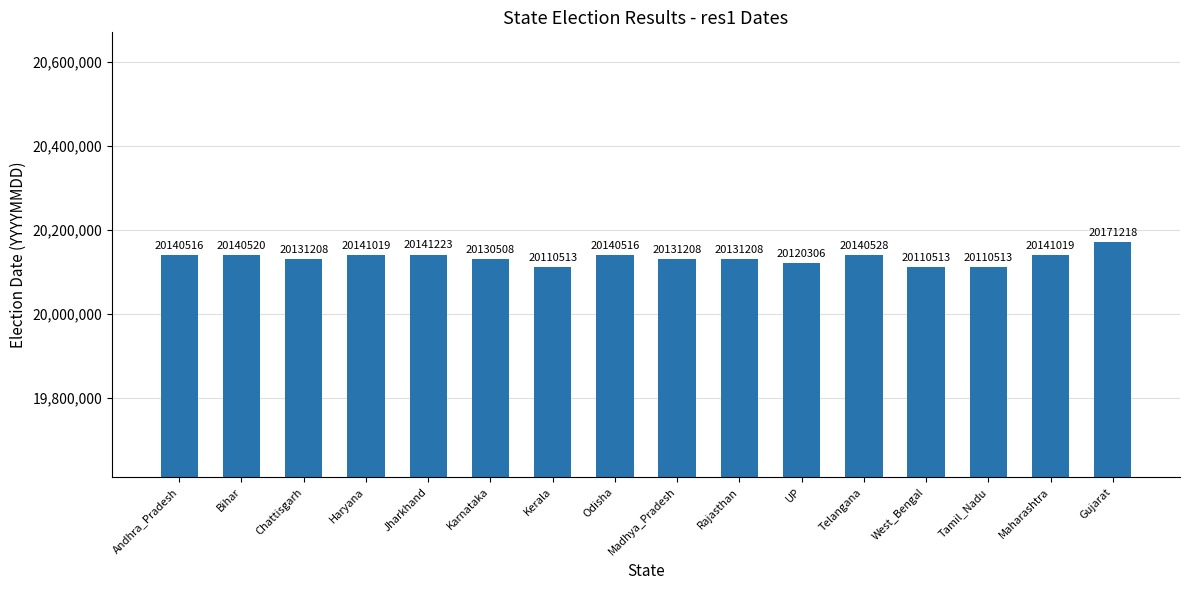

Reading left to right, extract all data points from this chart.

20140516	20140520	20131208	20141019	20141223	20130508	20110513	20140516	20131208	20131208	20120306	20140528	20110513	20110513	20141019	20171218